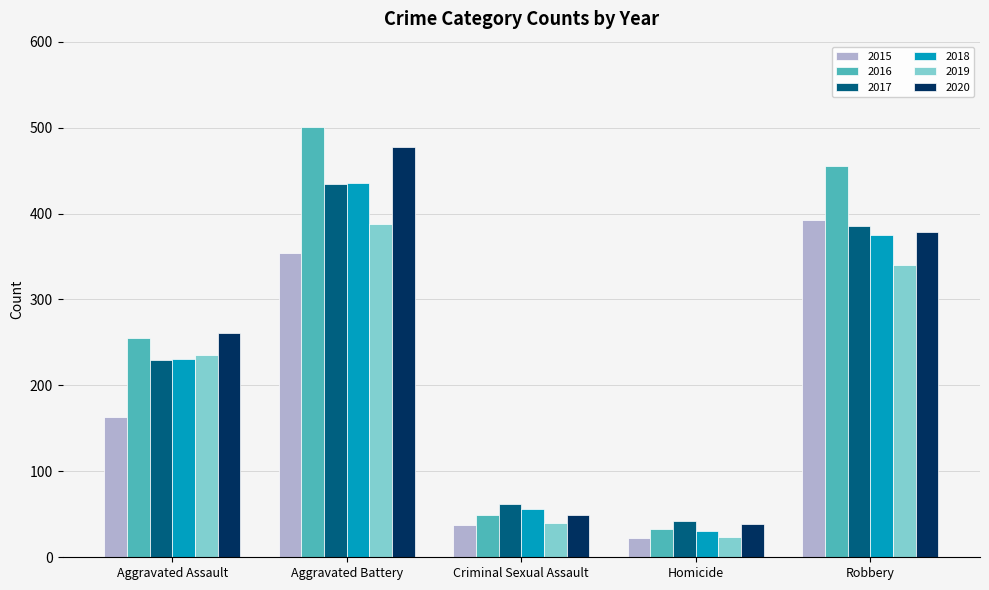

What is the label of the 4th bar from the left?

Homicide